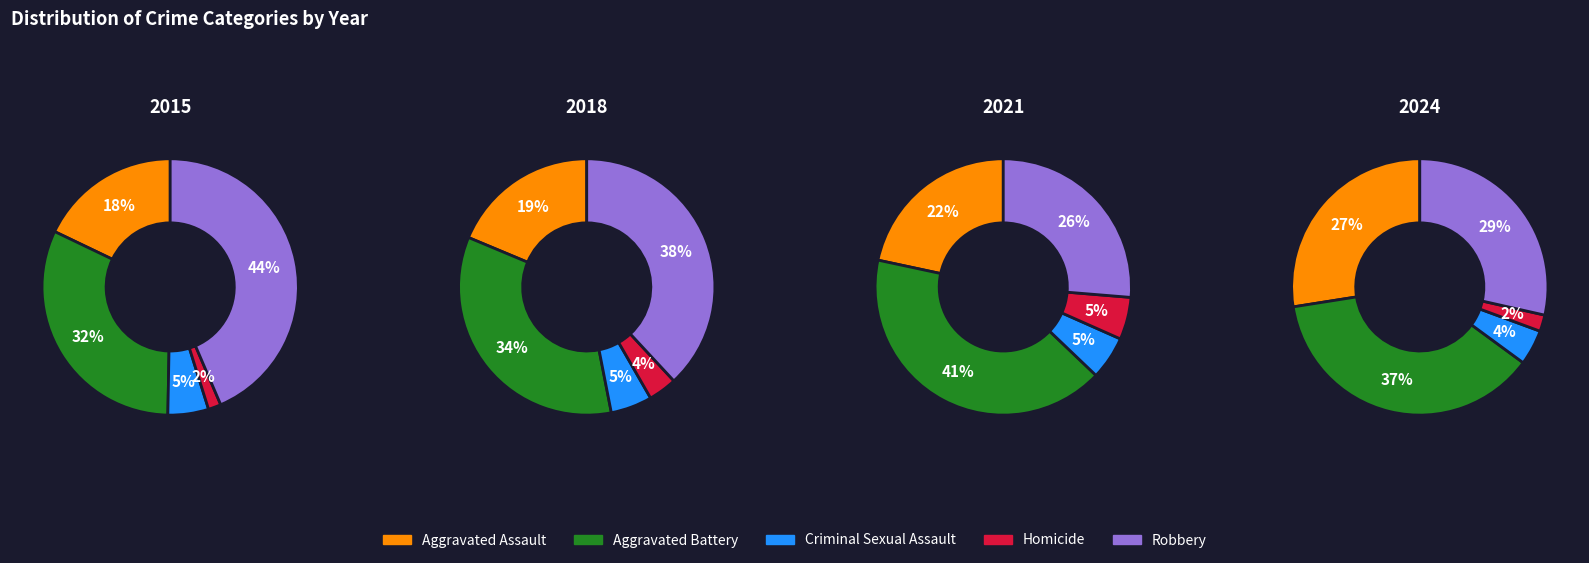

True or false: 2024 accounts for 12% of the total.

False